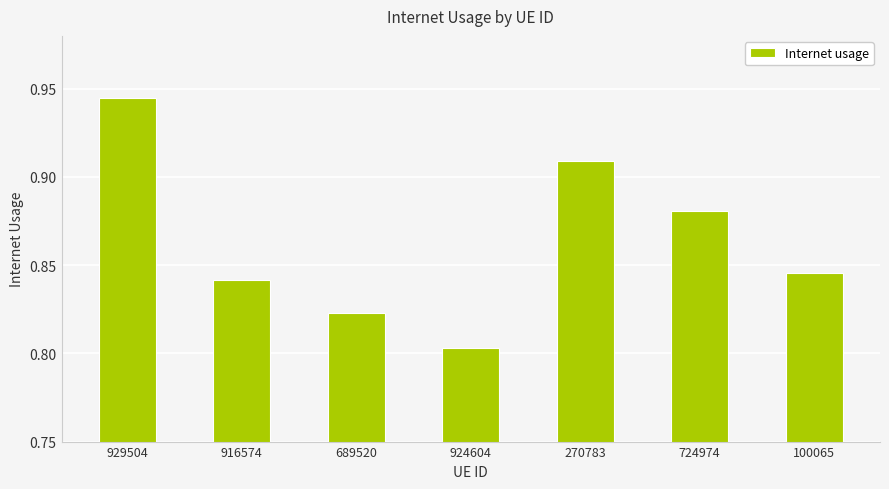

Are the bars horizontal?

No